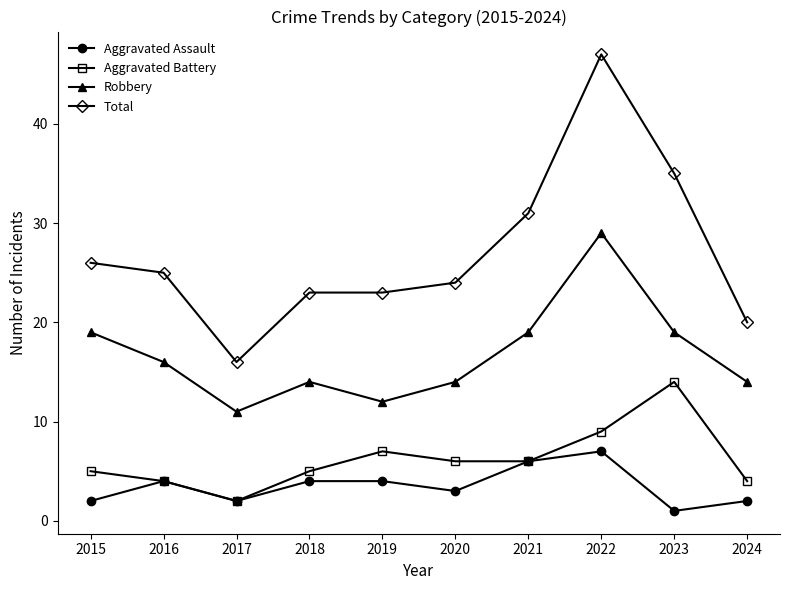

True or false: Total and Aggravated Battery intersect in this chart.

False